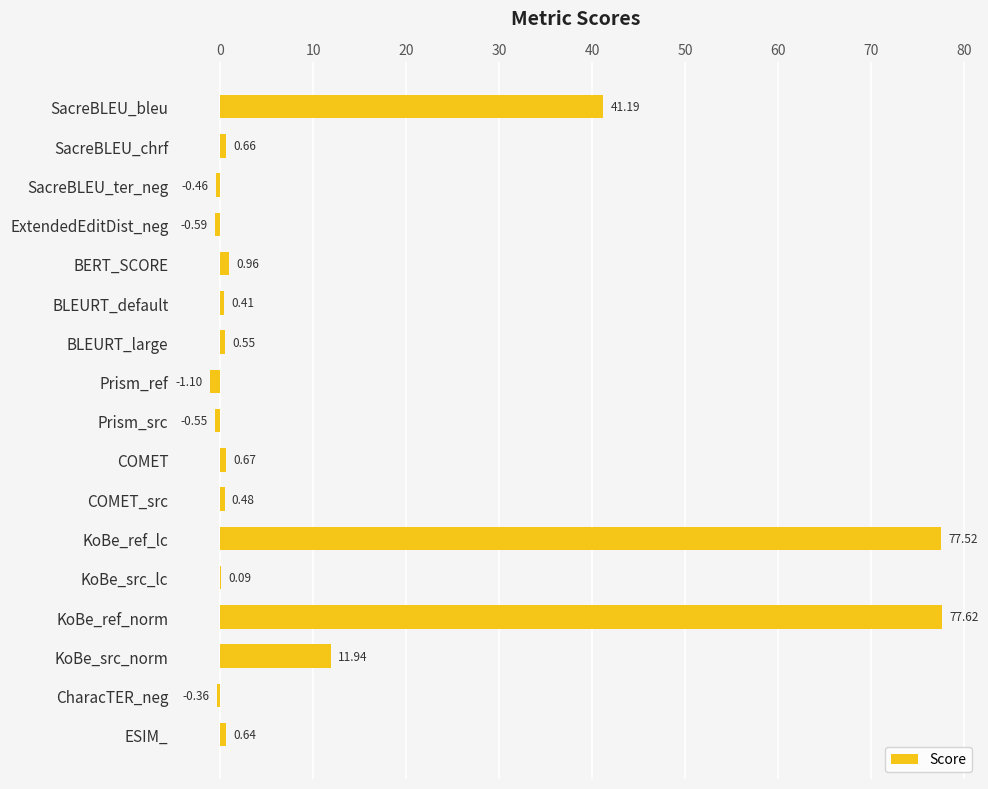

What is the sum of the values at BLEURT_large and SacreBLEU_chrf?

1.2